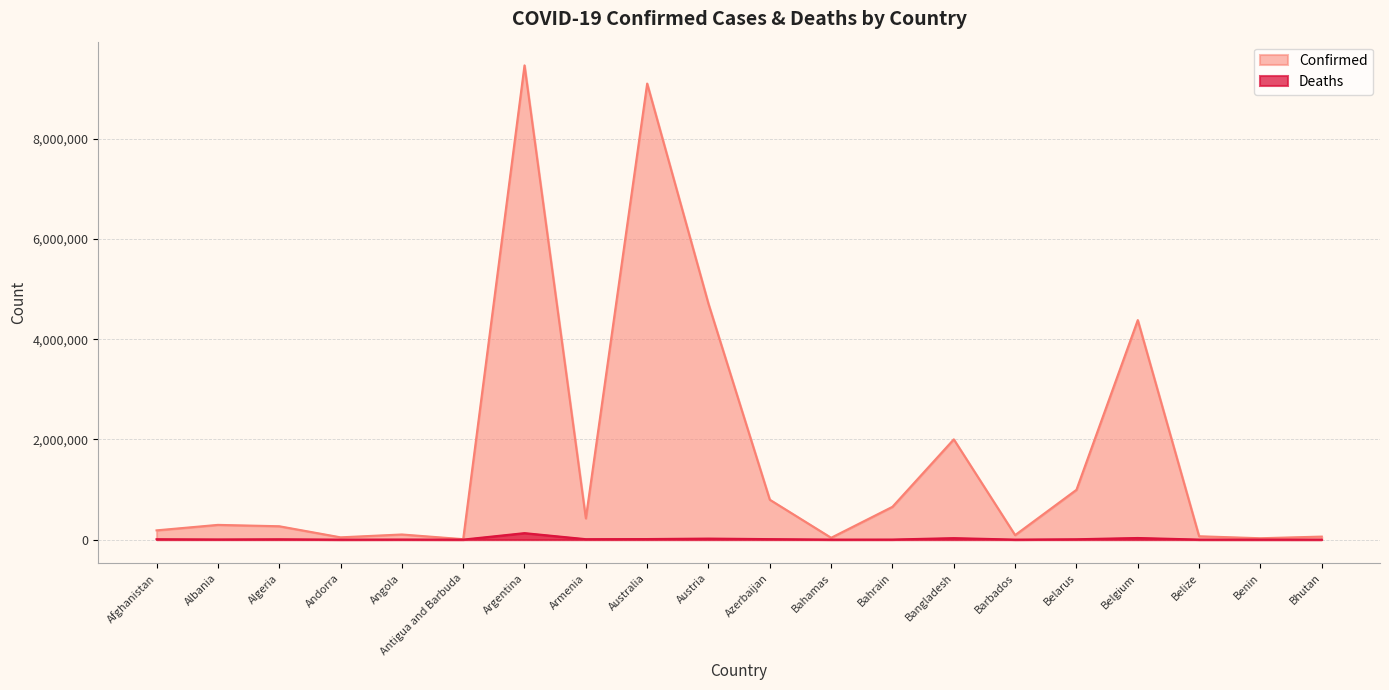

True or false: Deaths and Confirmed intersect in this chart.

False